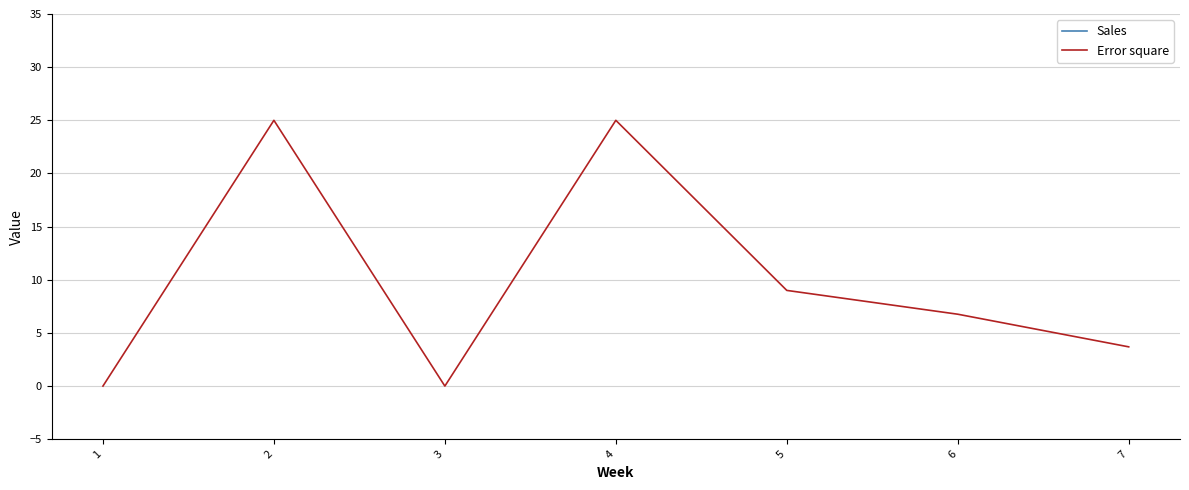

What is the sum of all Error square values?

69.5